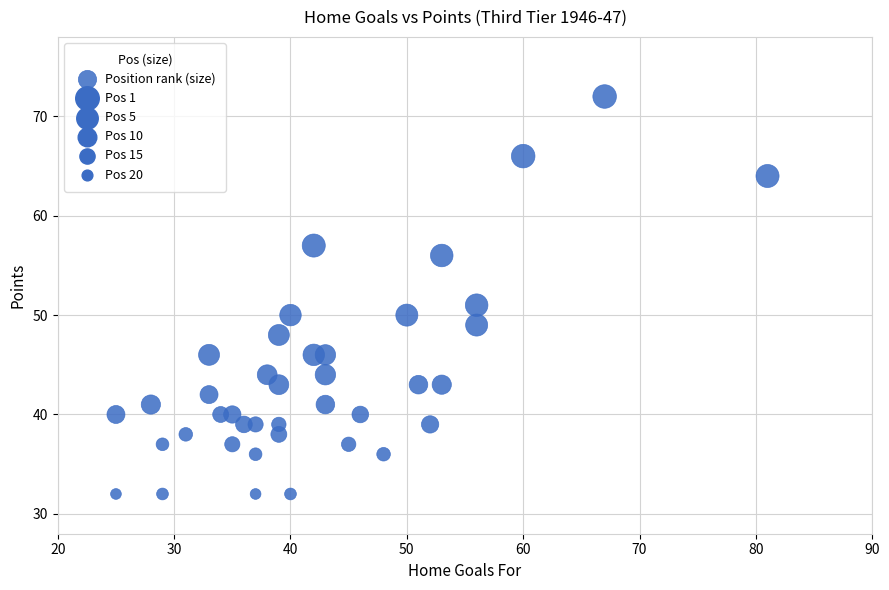

What Y value in the scatter plot is closest to 52?

51